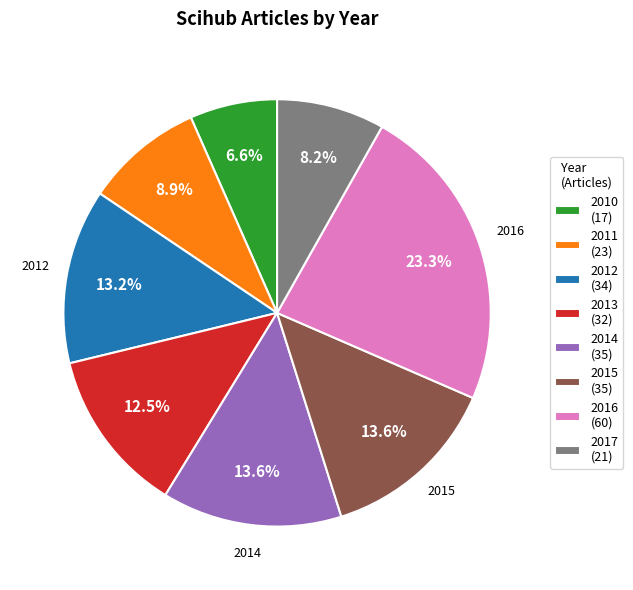

What percentage is the 2012 slice, to the nearest percent?

13%